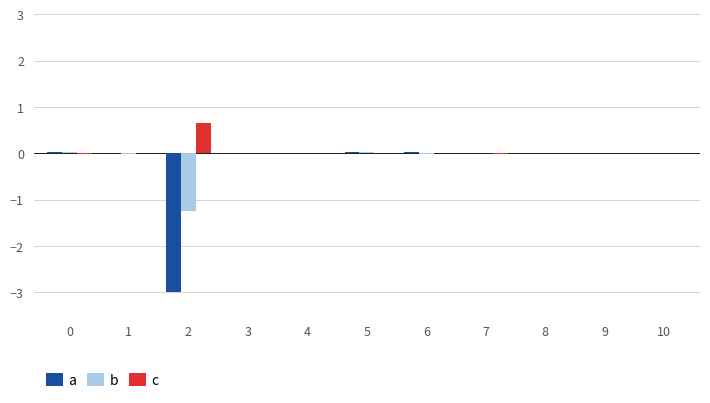

What is the sum of all c values?

0.7